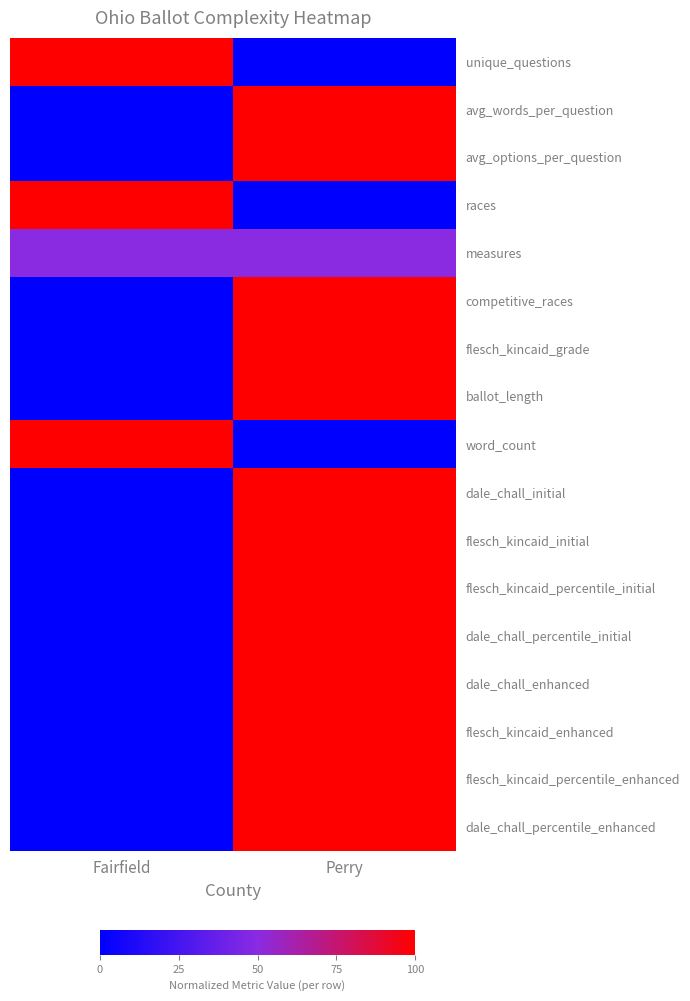

List the series in order of their peak value, highest first.

unique_questions, avg_words_per_question, avg_options_per_question, races, competitive_races, flesch_kincaid_grade, ballot_length, word_count, dale_chall_initial, flesch_kincaid_initial, flesch_kincaid_percentile_initial, dale_chall_percentile_initial, dale_chall_enhanced, flesch_kincaid_enhanced, flesch_kincaid_percentile_enhanced, dale_chall_percentile_enhanced, measures